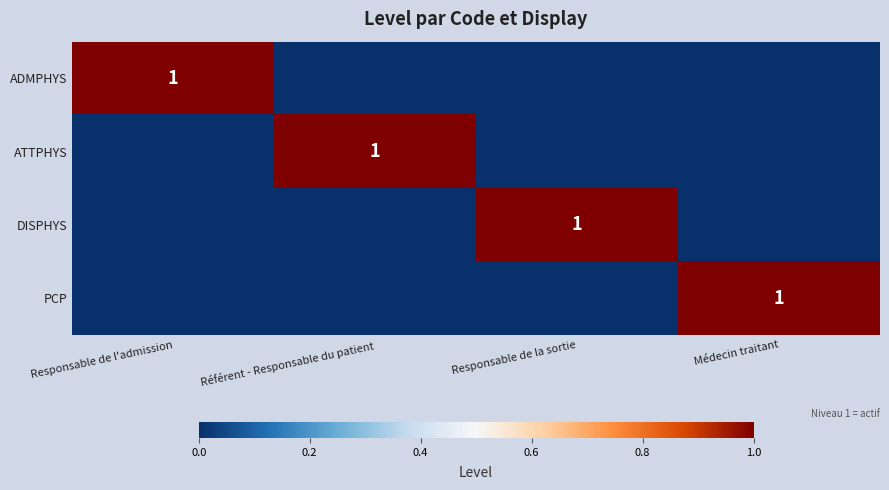

Is it true that DISPHYS equals 2 at Responsable de la sortie?

False